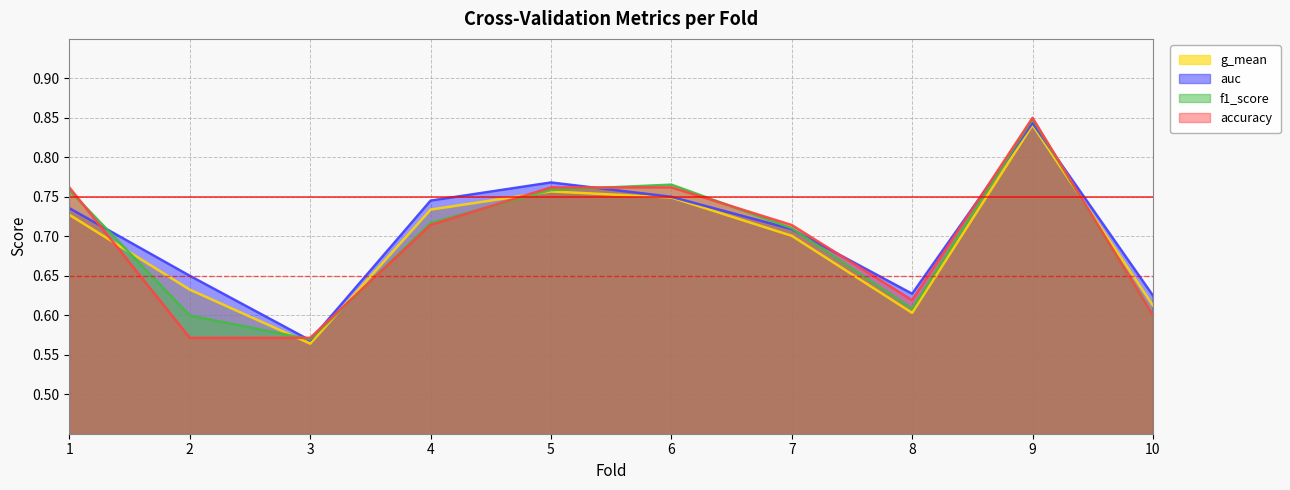

Does the chart have visible grid lines?

Yes